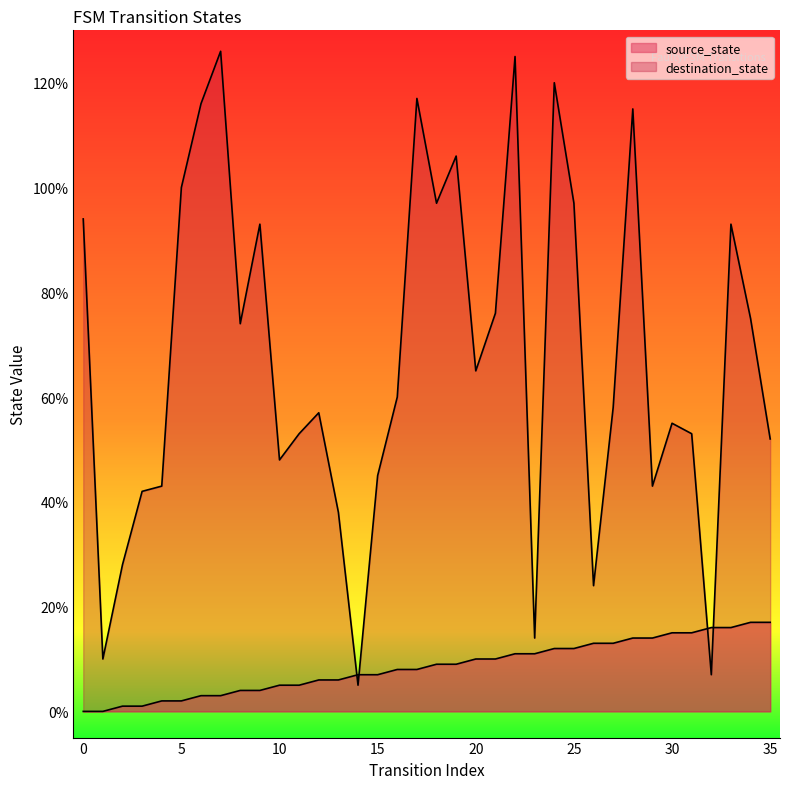

Does the chart display data point markers on the line(s)?

No